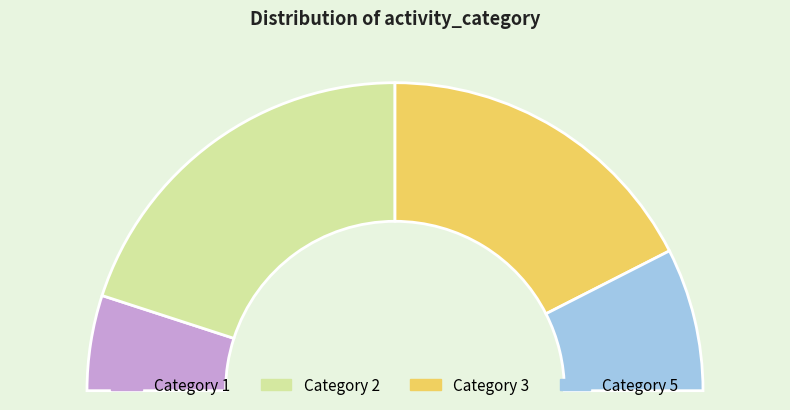

To the nearest percent, what is the average slice percentage?

25%